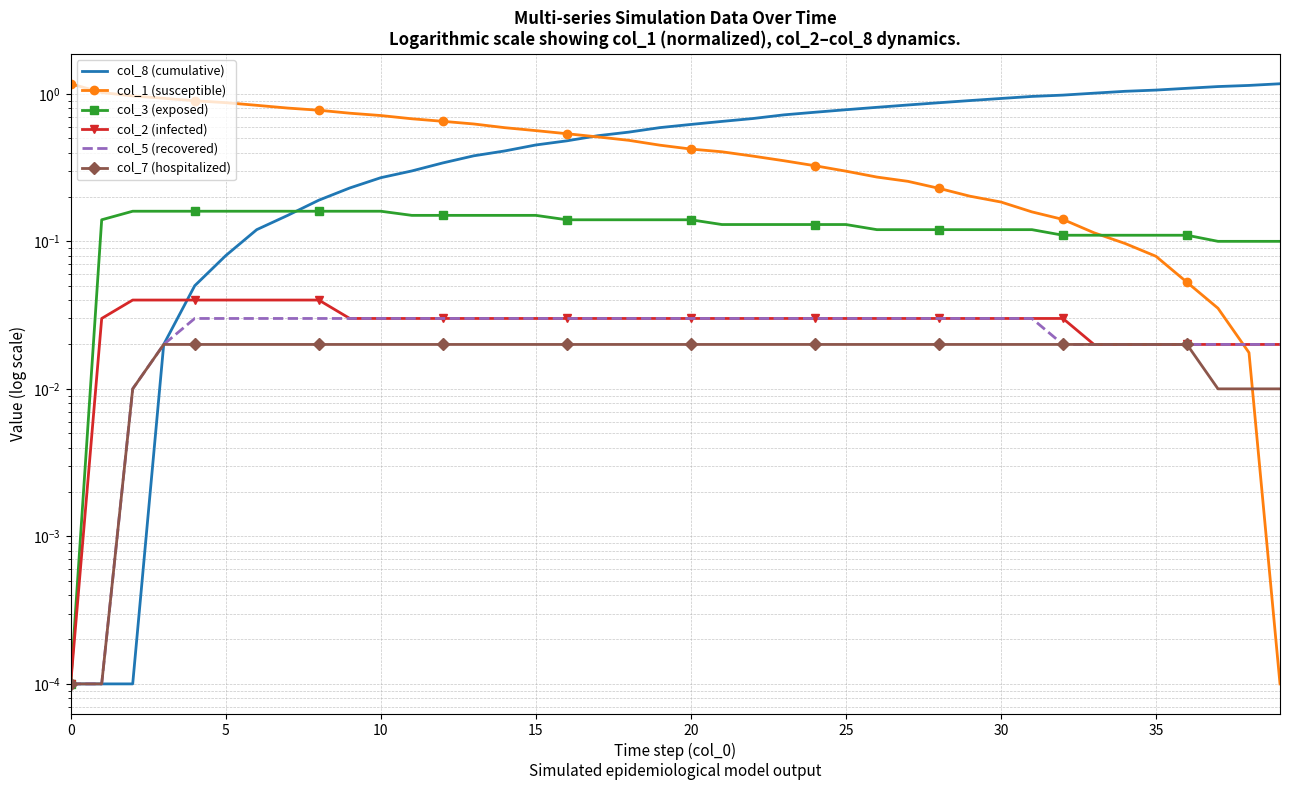

Is it true that col_5 (recovered) equals 0.0 at 15?

True